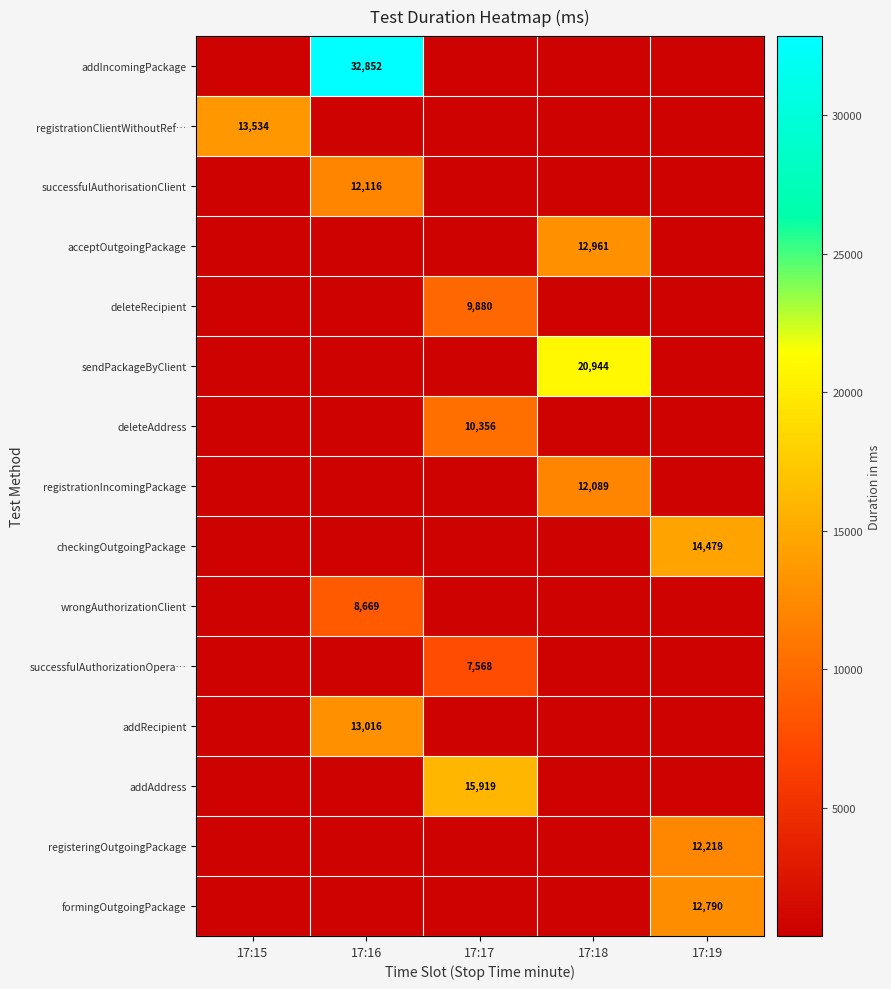

What is the difference between the highest and lowest values at 17:15?

12777.2